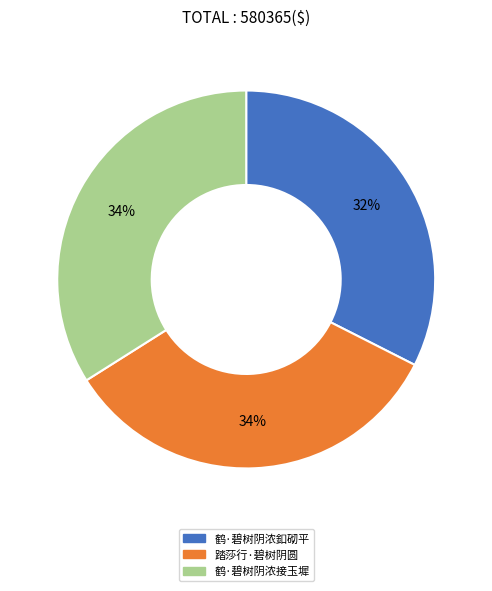

How many slices are in this pie chart?

3